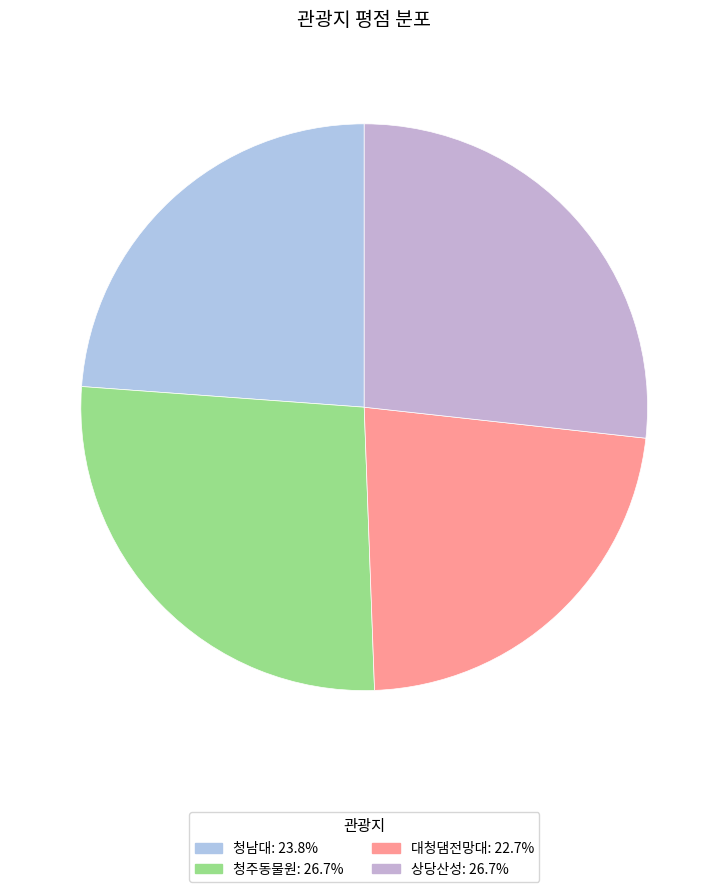

What is the smallest slice in the pie chart?

대청댐전망대